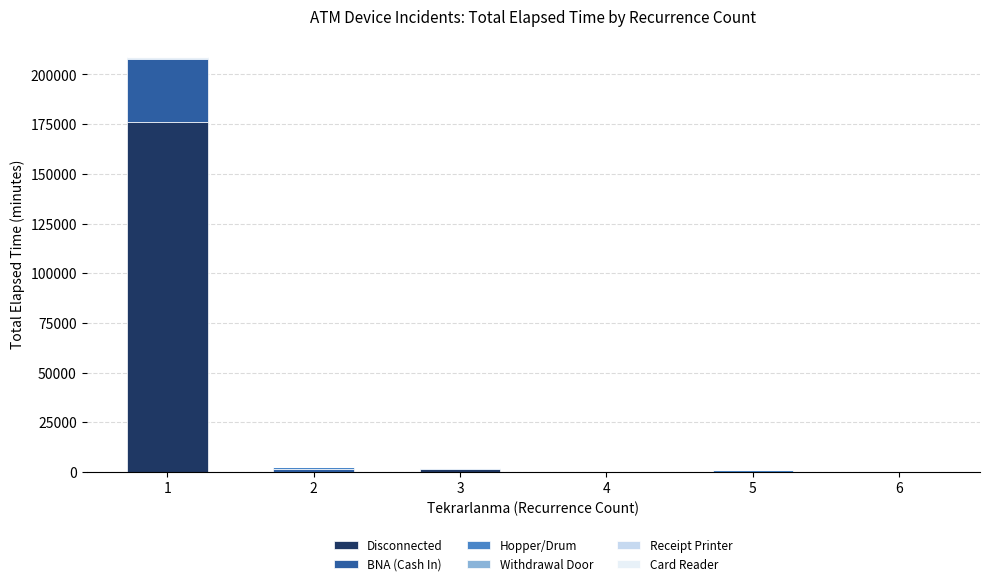

How many data points does each series have?

6